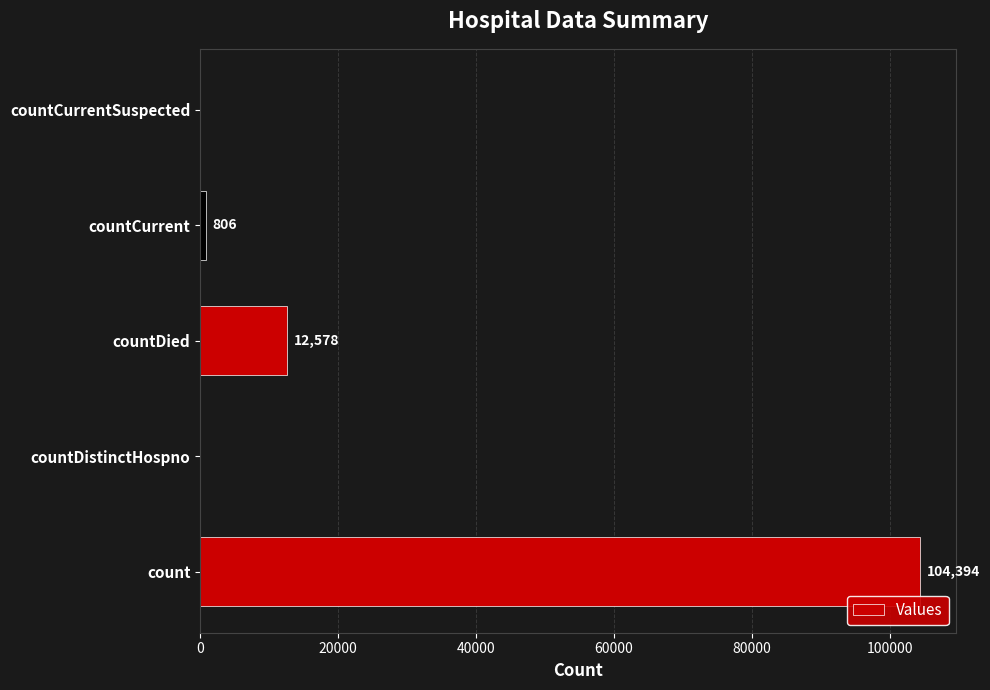

The chart shows a value of 19388 at countDied. True or false?

False